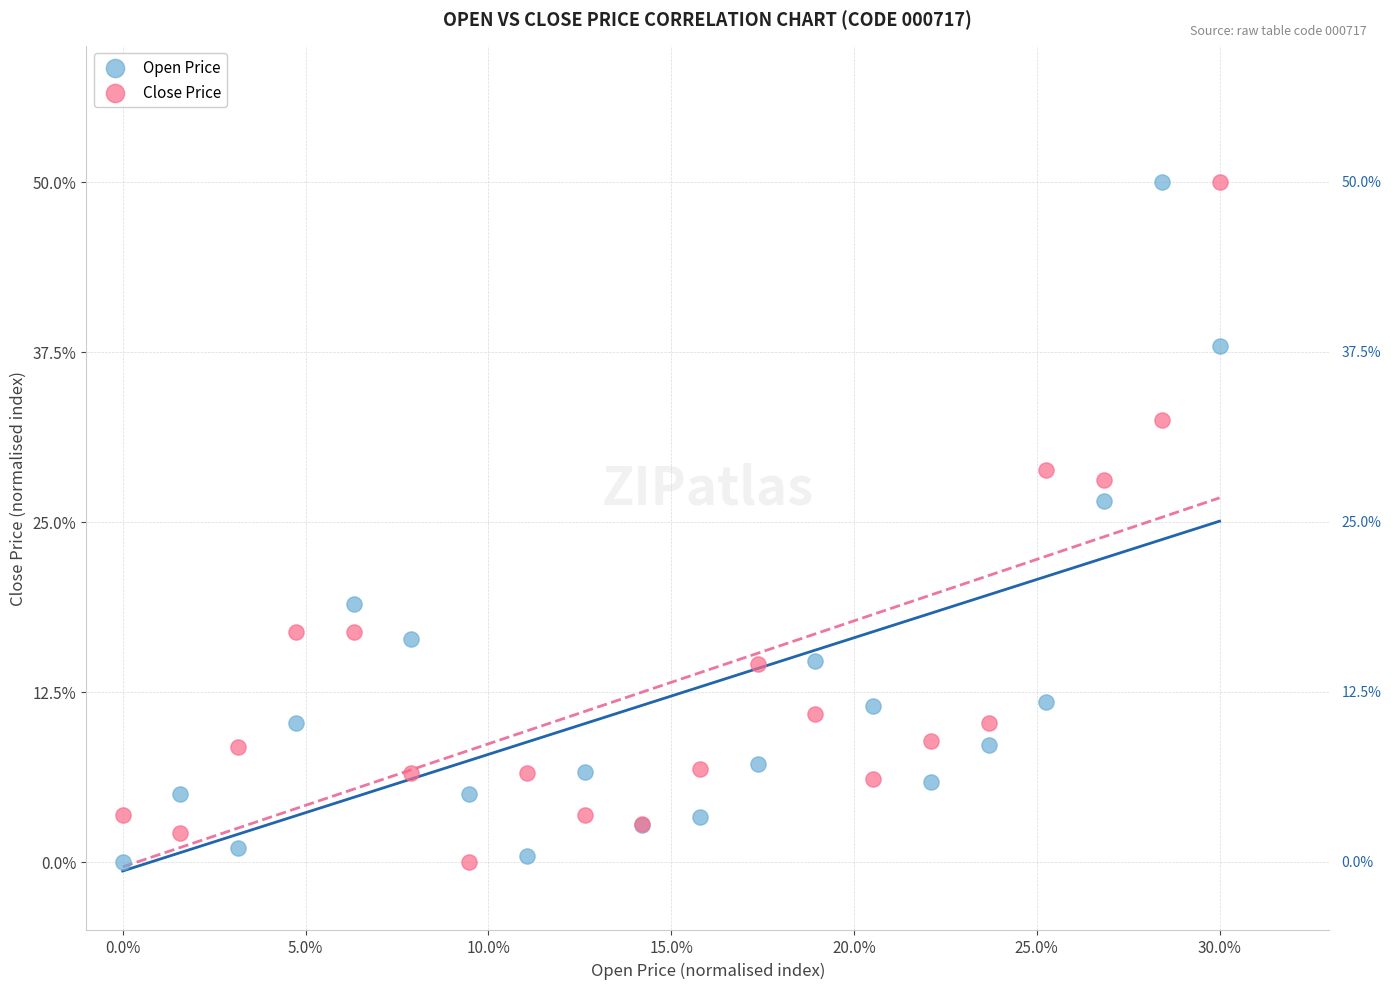

What are all the series names shown in the legend?

Open Price, Close Price